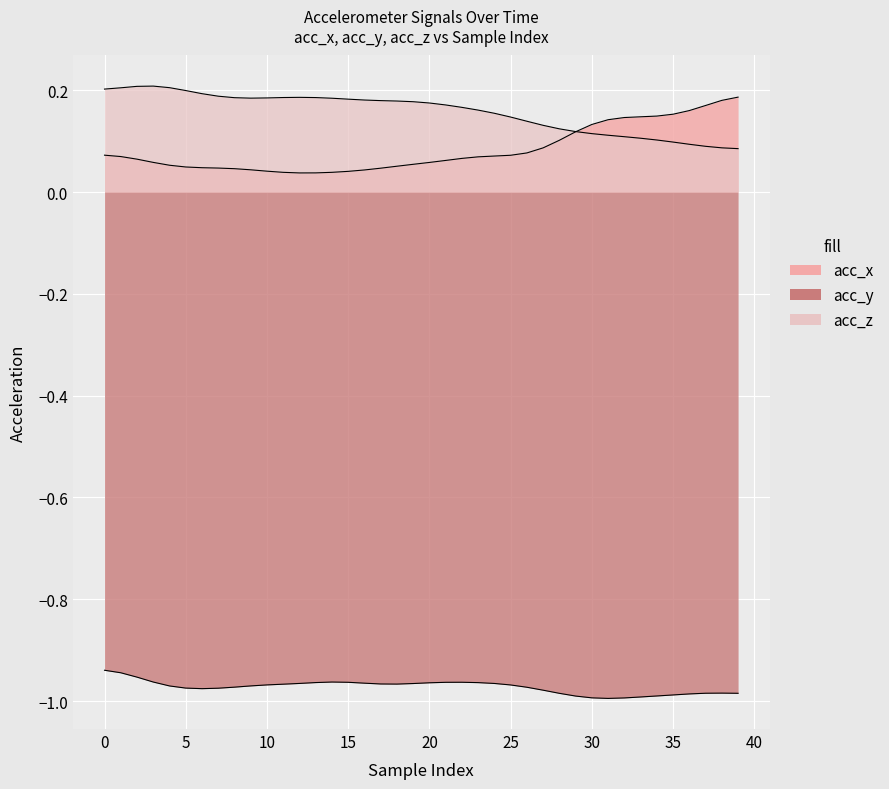

What is the difference between the highest and lowest values at 3?

1.2